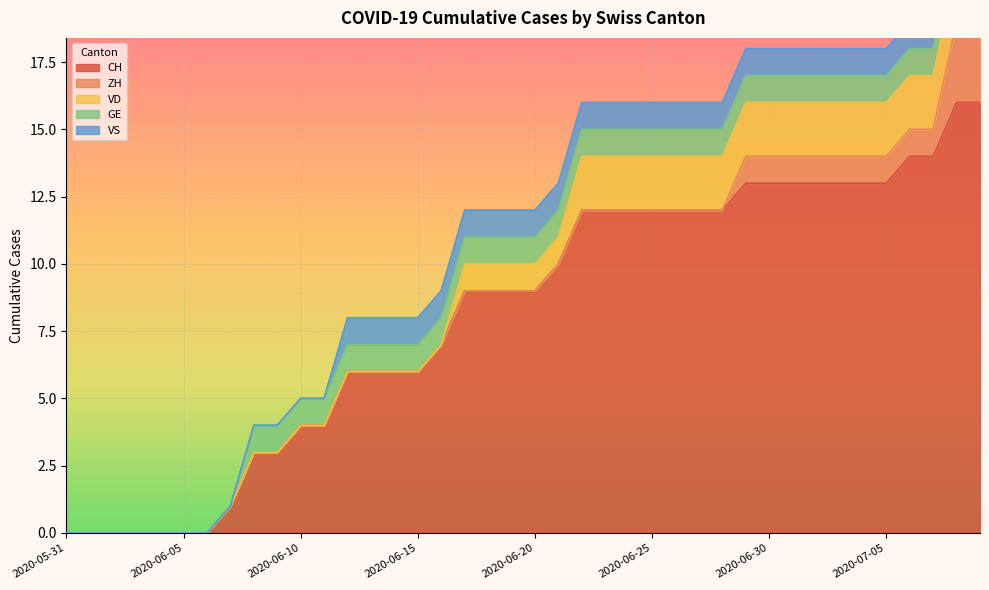

Which category has the highest value across all series?

2020-07-08